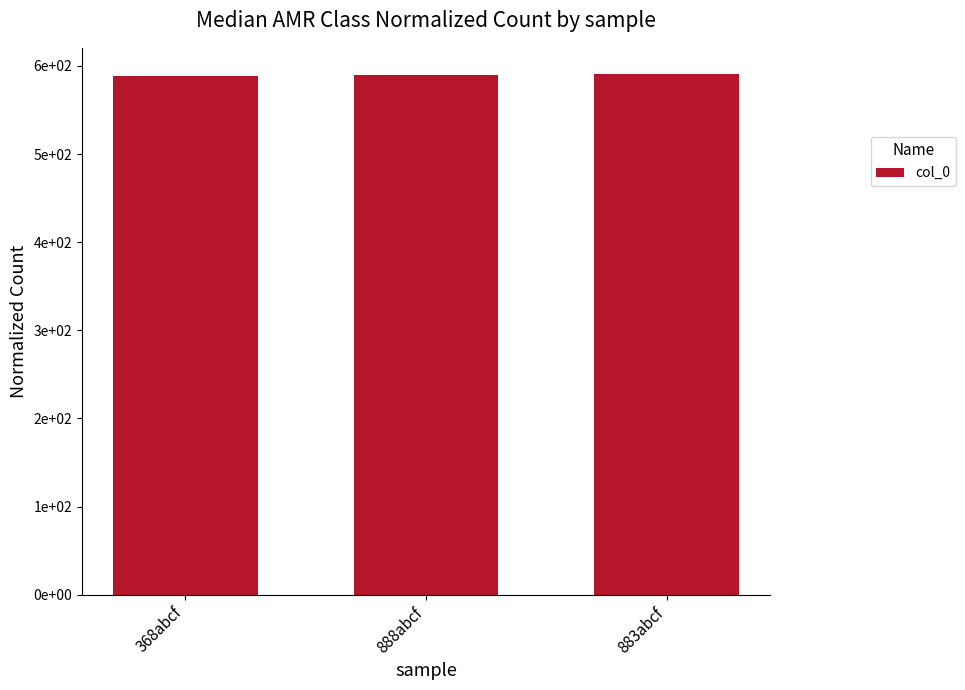

What is the label of the 2nd bar from the right?

888abcf